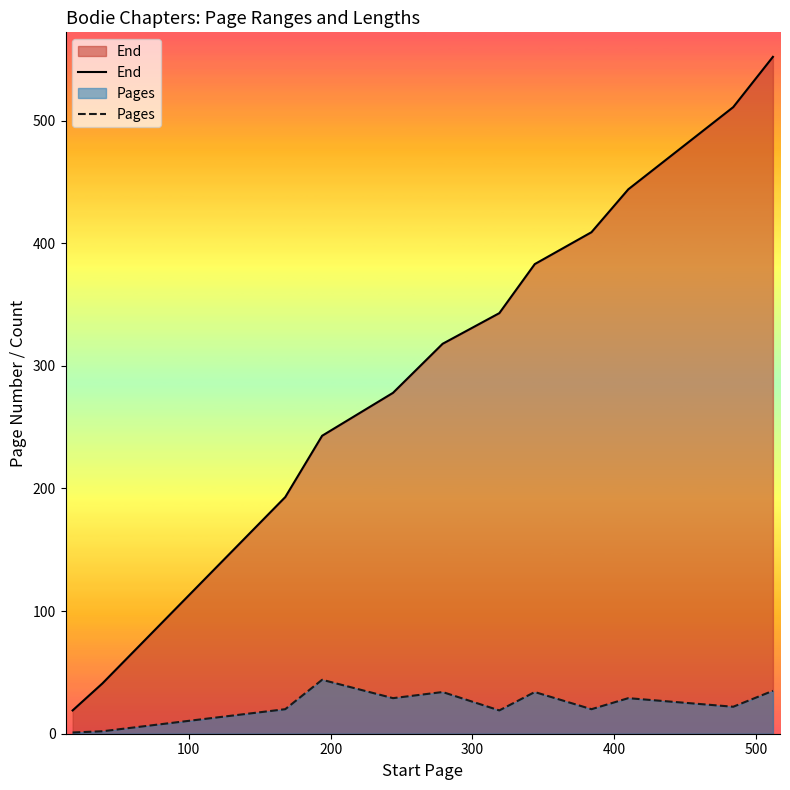

Which series has the largest range (max minus min)?

End